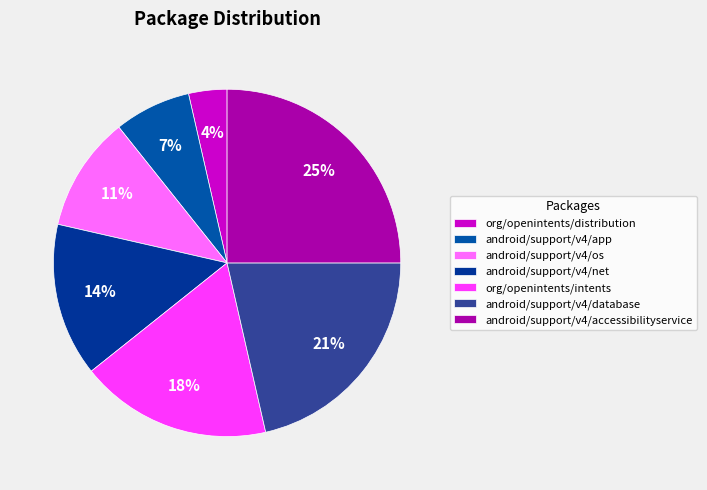

What is the total percentage of android/support/v4/app and android/support/v4/accessibilityservice?

32.1%